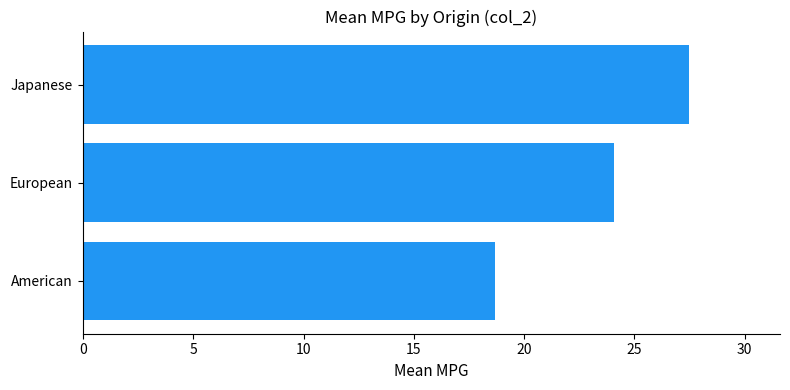

Rank the categories by value from lowest to highest.

American, European, Japanese